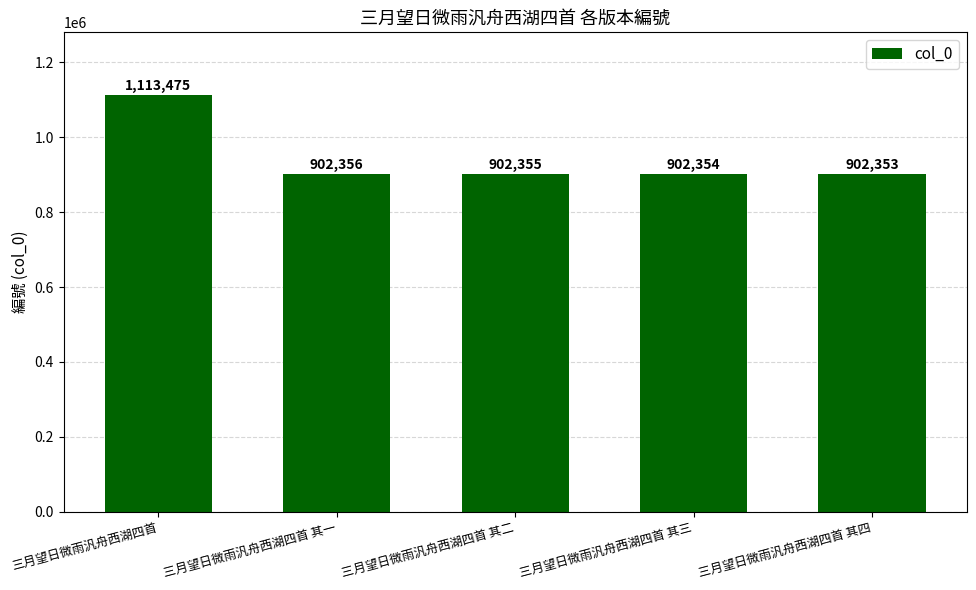

At which label does the data first exceed 902355?

三月望日微雨汎舟西湖四首